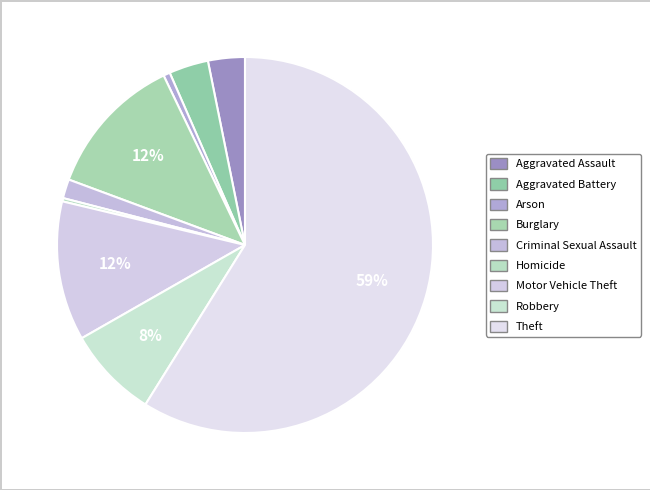

Is there a majority slice in this chart?

Yes